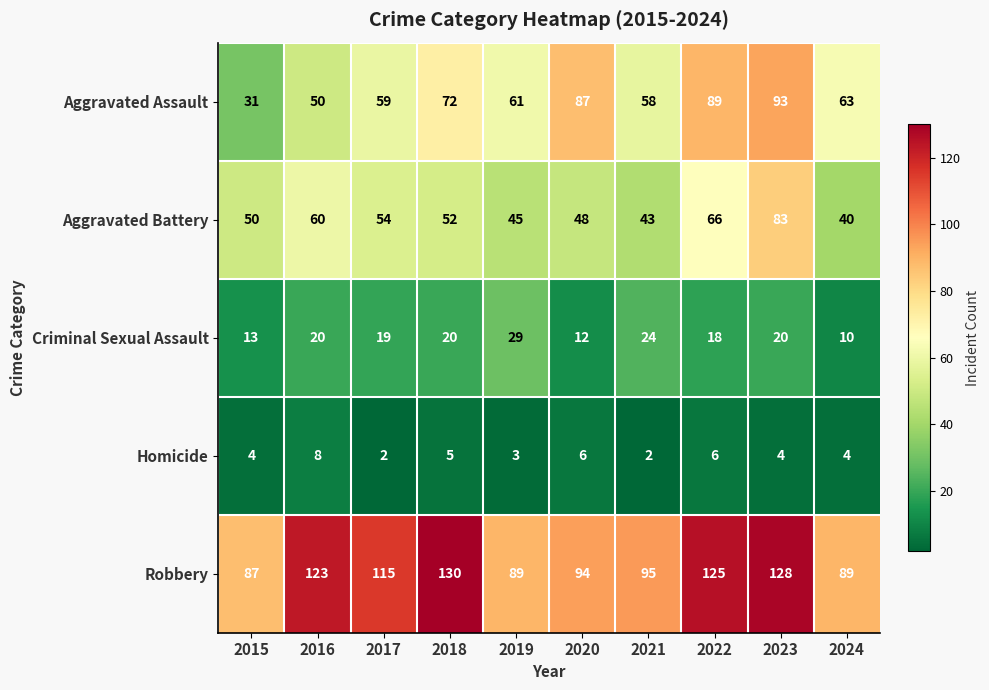

What is the sum of all Aggravated Battery values?

541